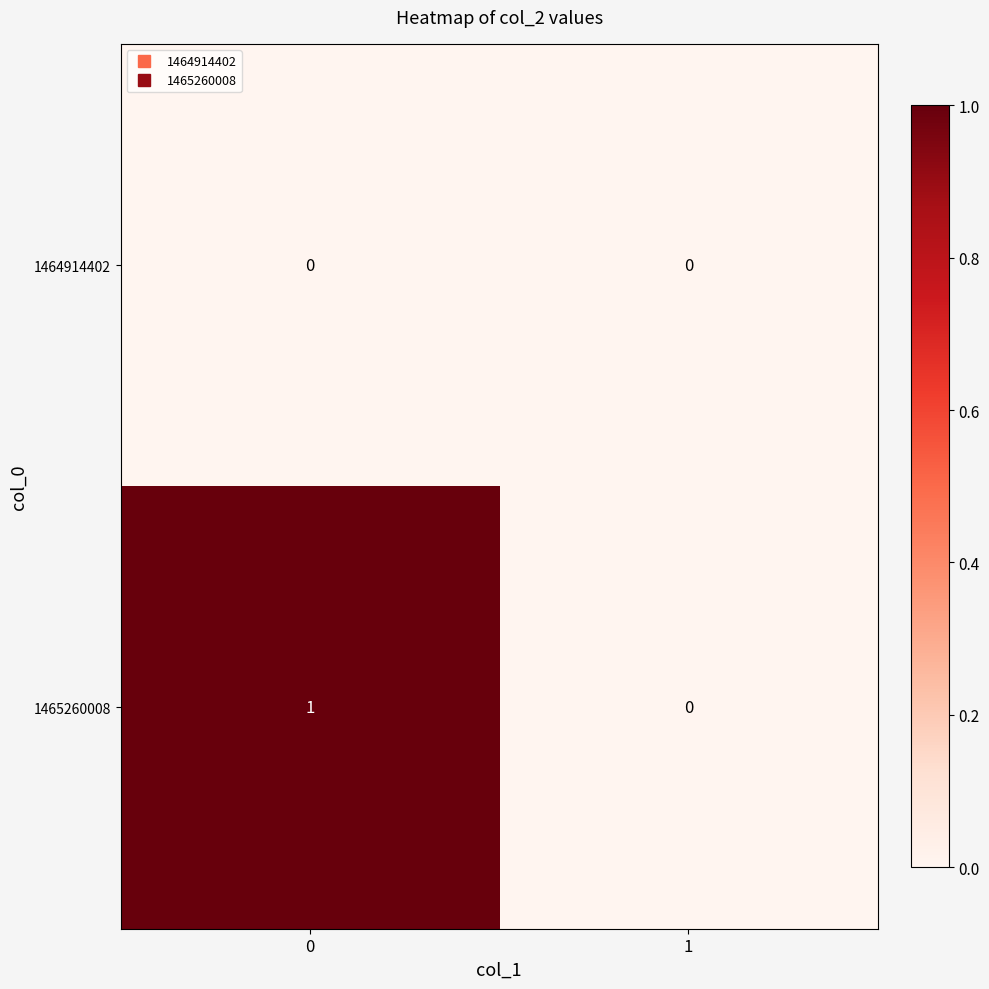

Reading left to right, what are all the values shown in this chart?

1464914402: 0	0
1465260008: 1	0